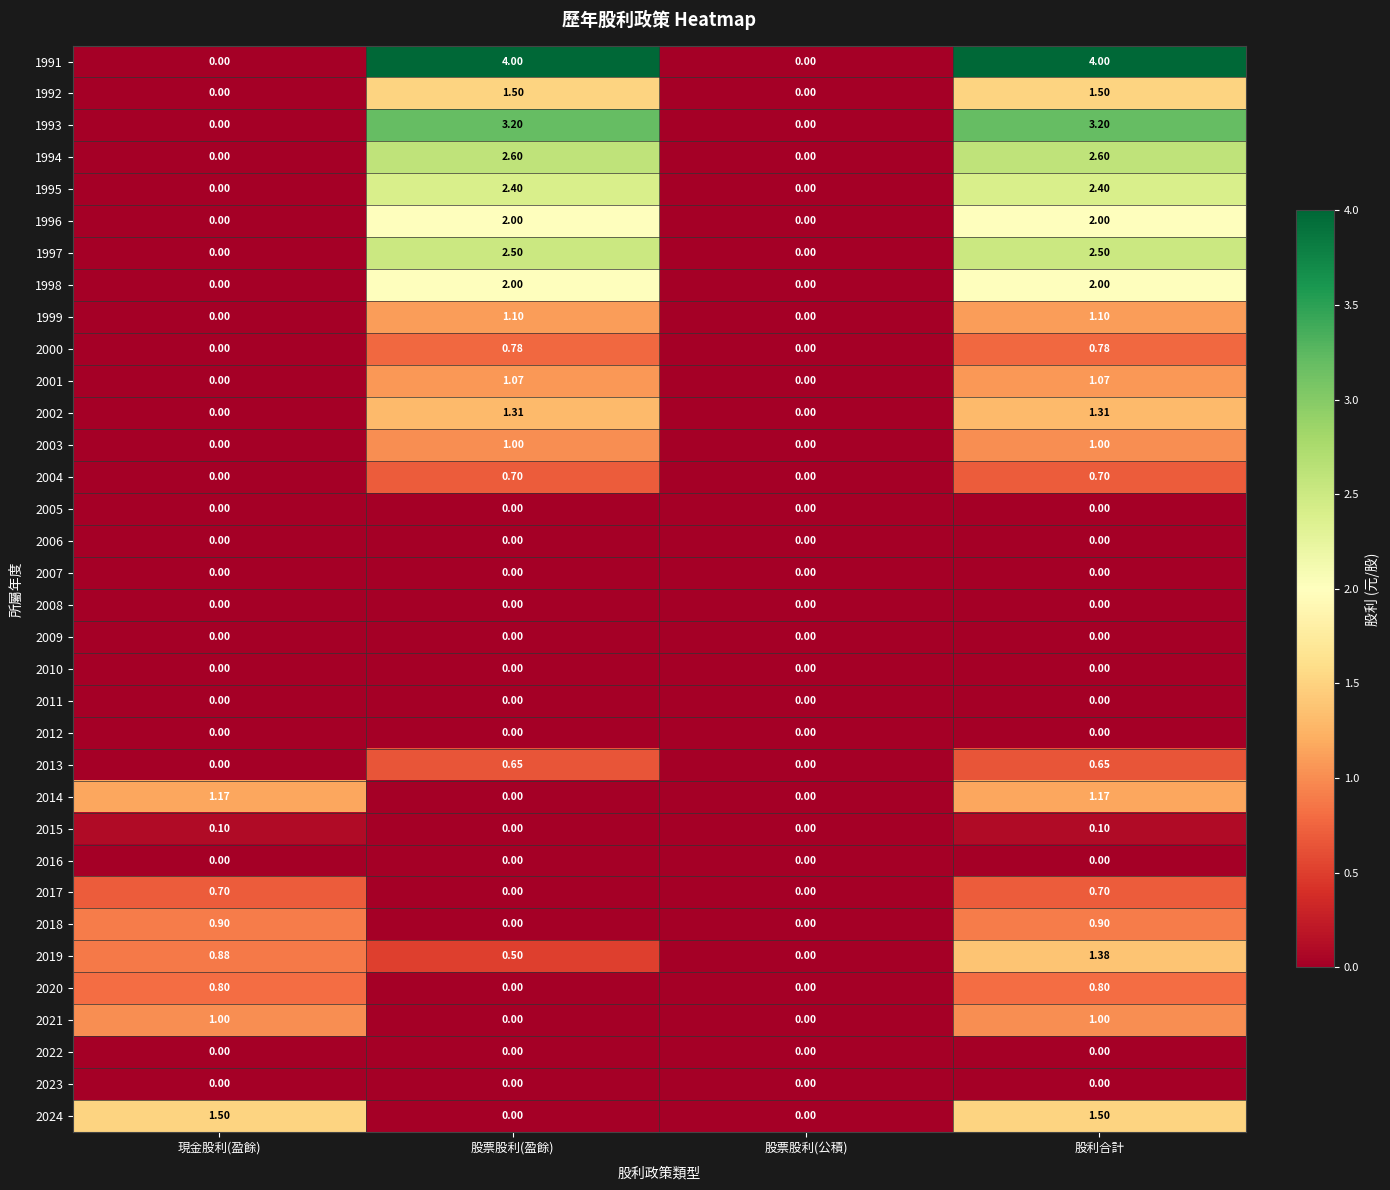

Between 現金股利(盈餘) and 股票股利(盈餘), which series saw the biggest shift?

1991